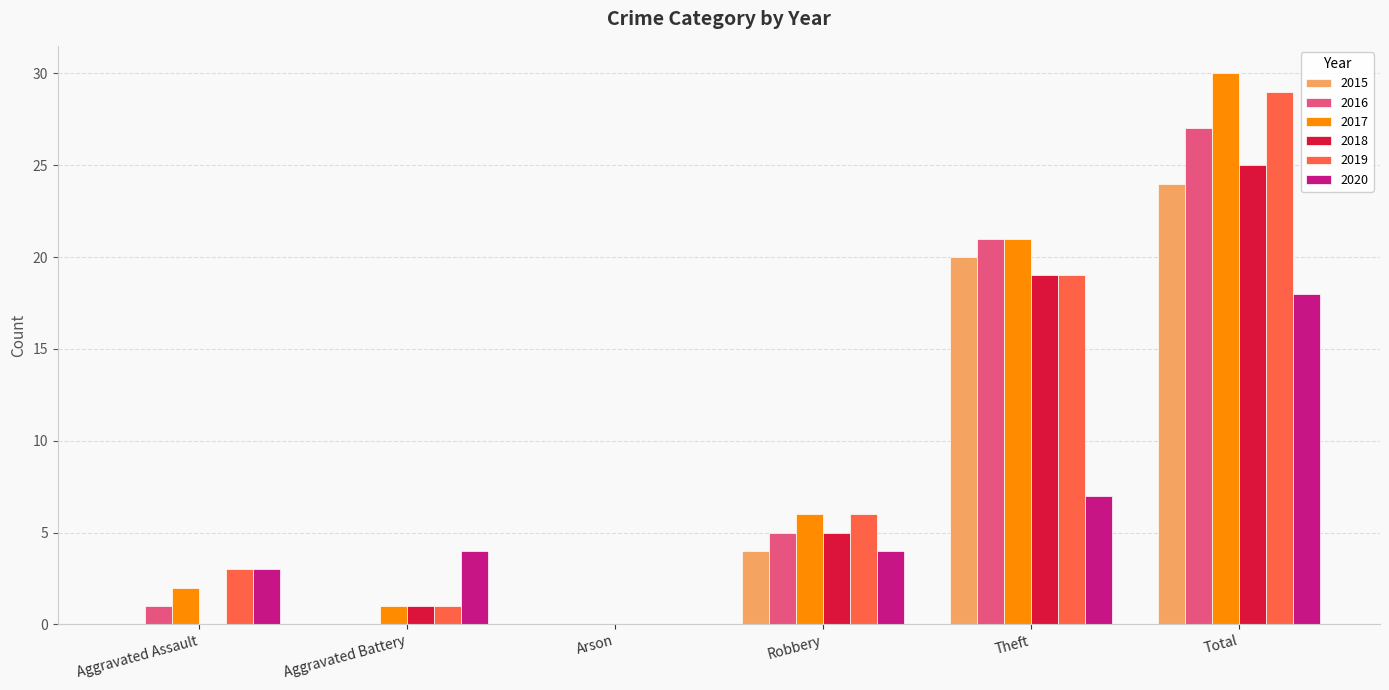

True or false: 2016 has a value of 27 at Total.

True